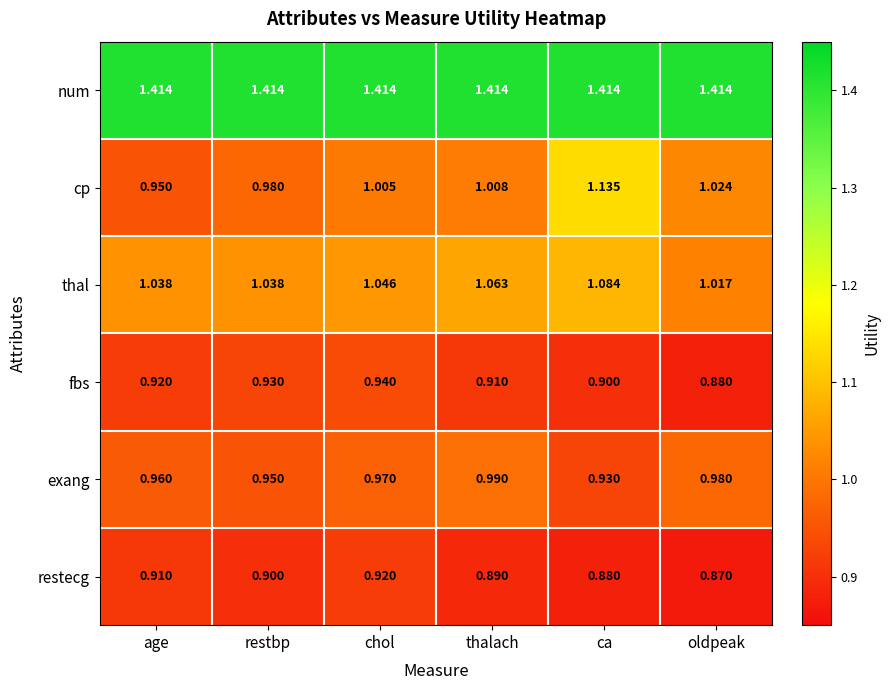

At which label does cp reach its minimum?

age